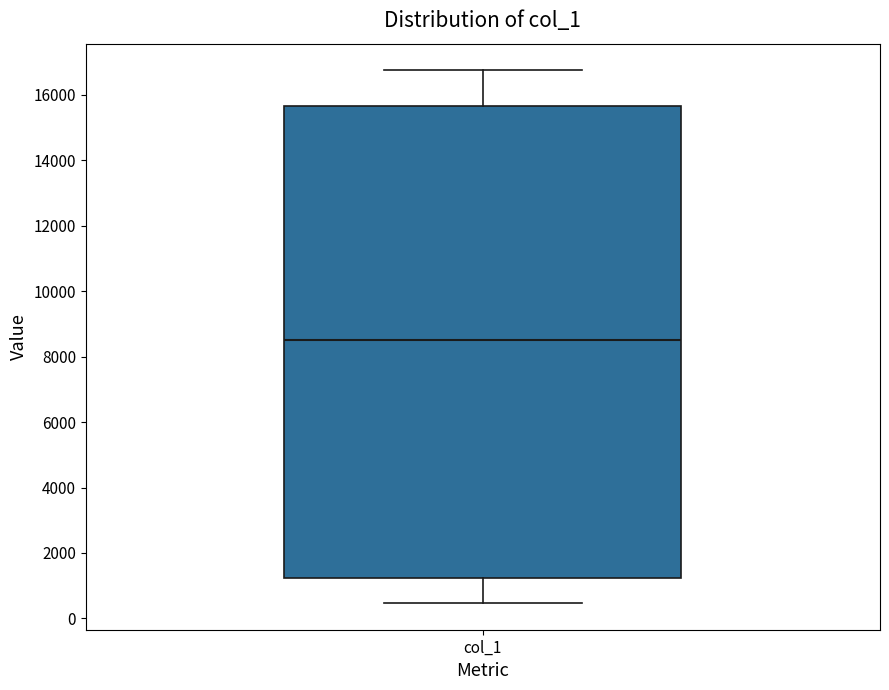

Read this box plot against the y-axis: the position of the median line, the range covered by the box, and the ends of both whiskers. The values are not printed on the chart, so give them approximately, as read against the axis.

median 8600, box 1200 to 15600, whiskers 400 to 16800